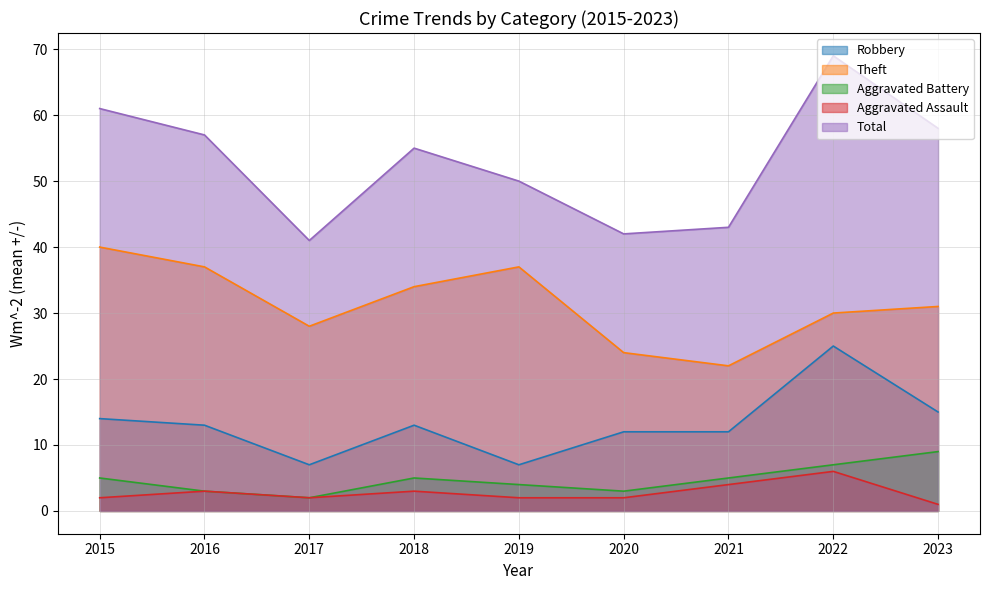

What is the minimum value for Robbery?

7